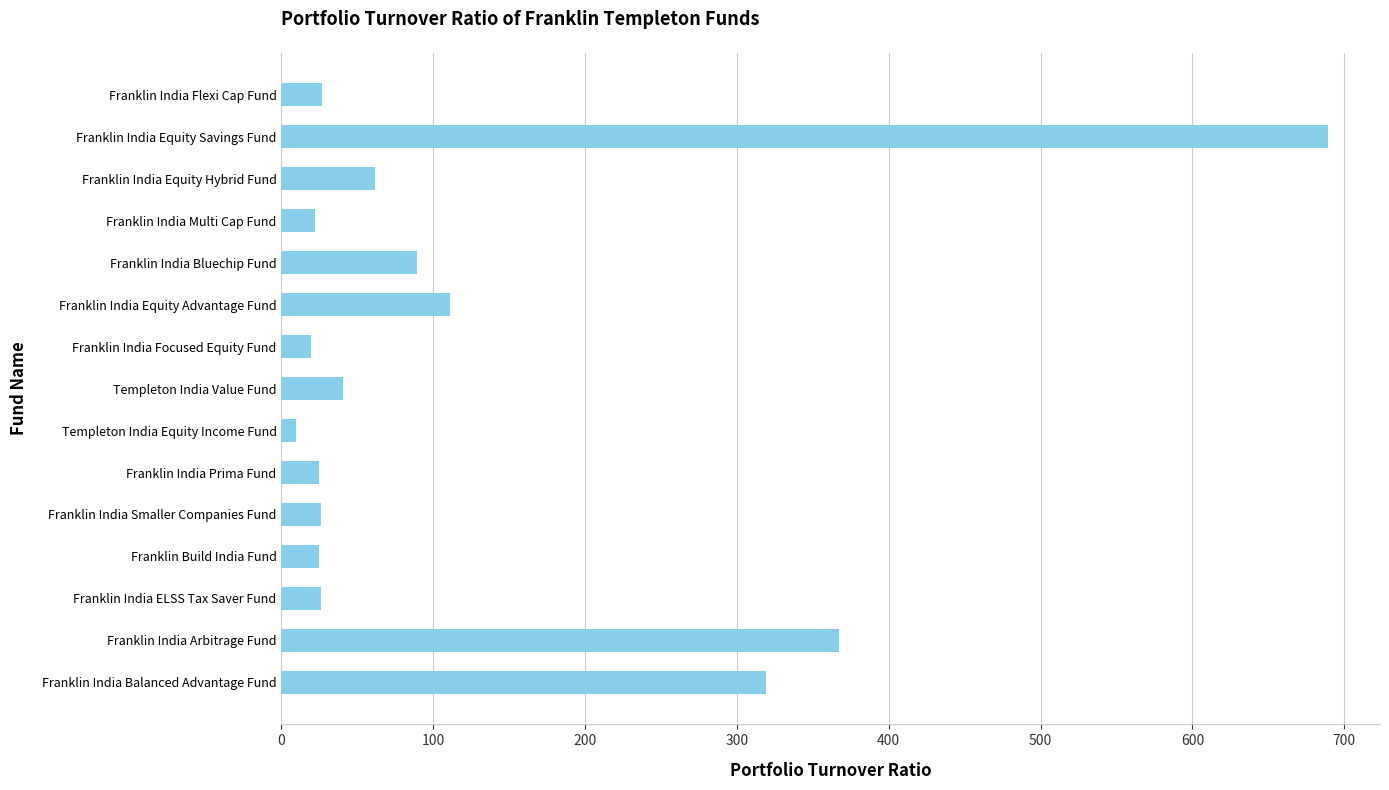

Count the number of values greater than 26.

9